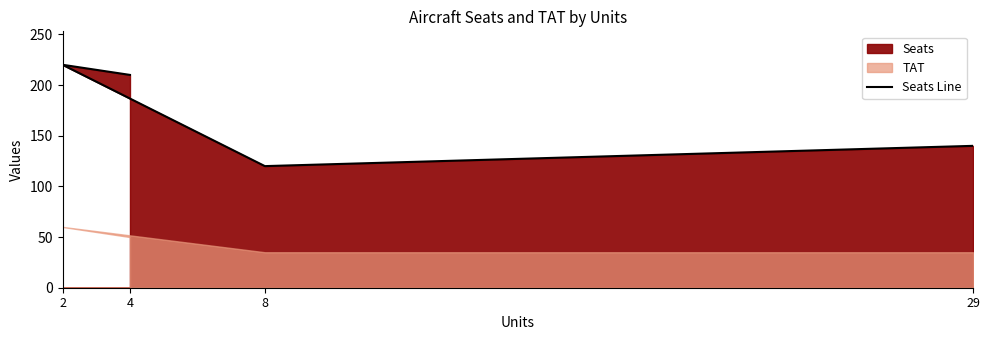

How many data points does each series have?

4